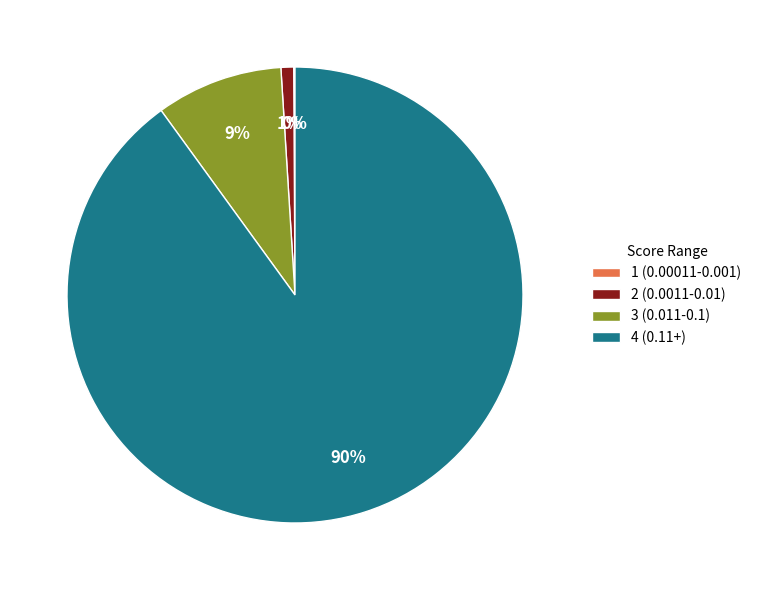

To the nearest percent, what is the average slice percentage?

25%